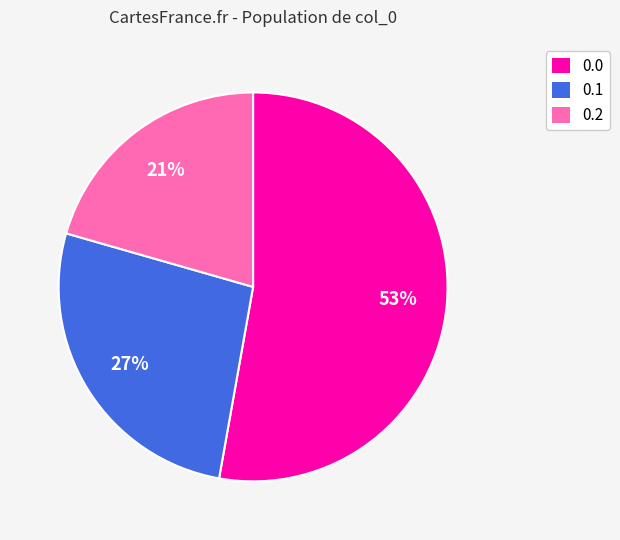

Is there any slice that represents more than half of the pie?

Yes